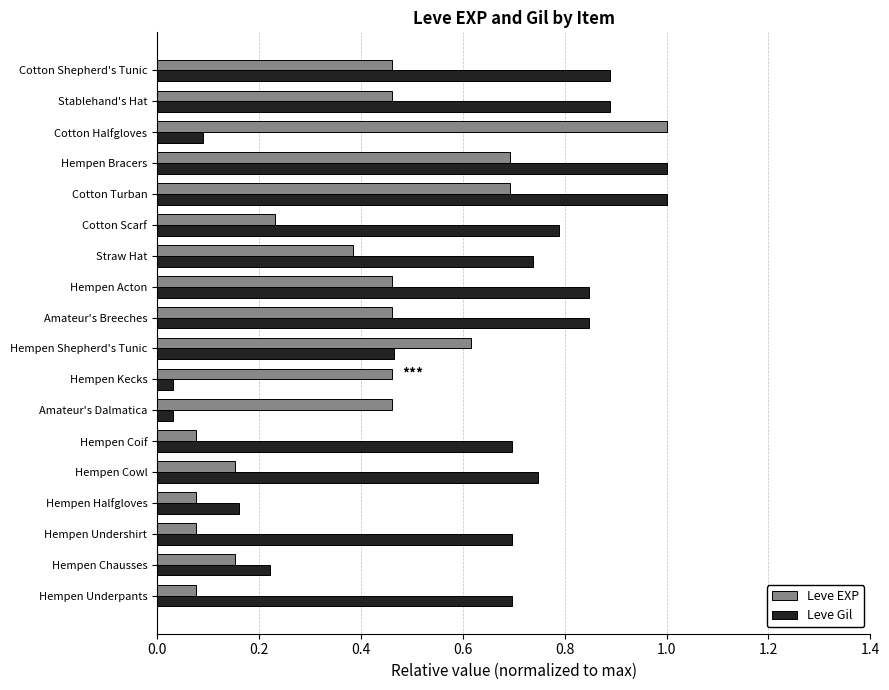

True or false: Leve Gil has a value of 0.4 at Hempen Chausses.

False